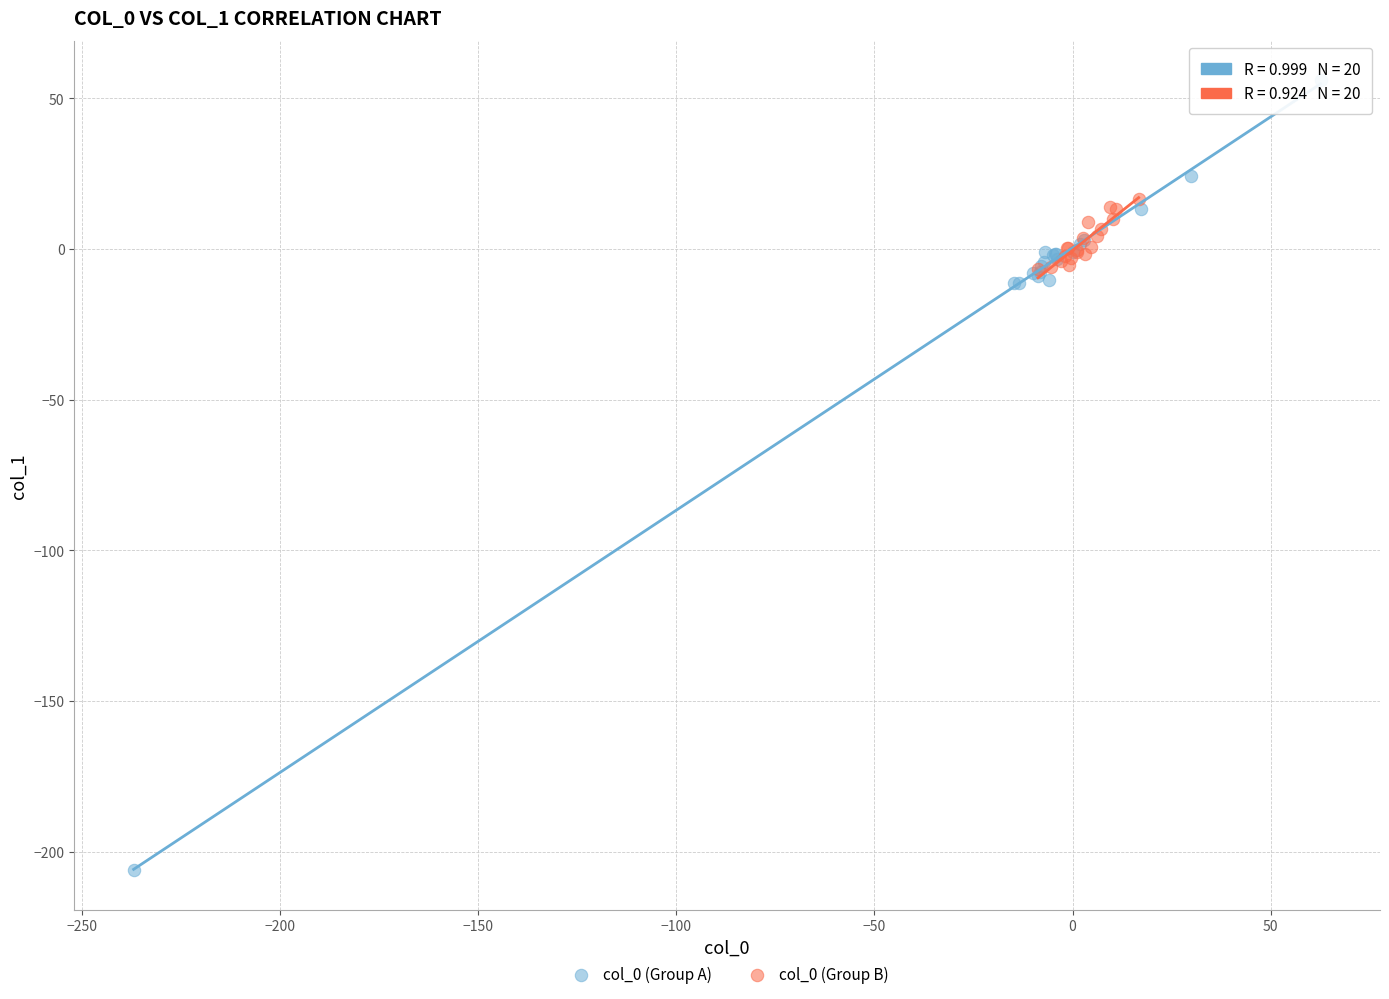

Which series contains the highest Y value?

col_0 (Group A)